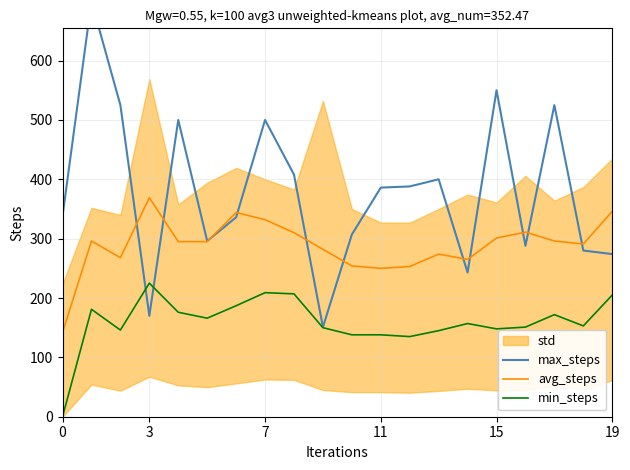

What value does the min_steps series have at 11?

138.0